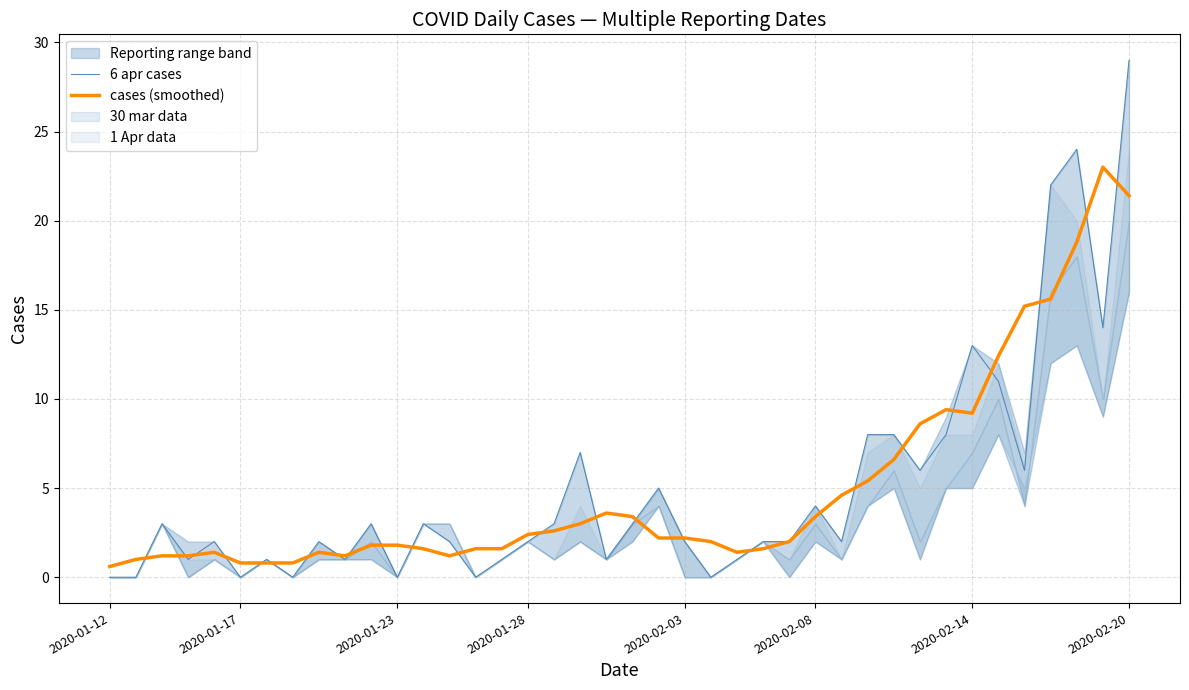

Is it true that 6 apr cases equals 0.0 at 2020-01-17?

True